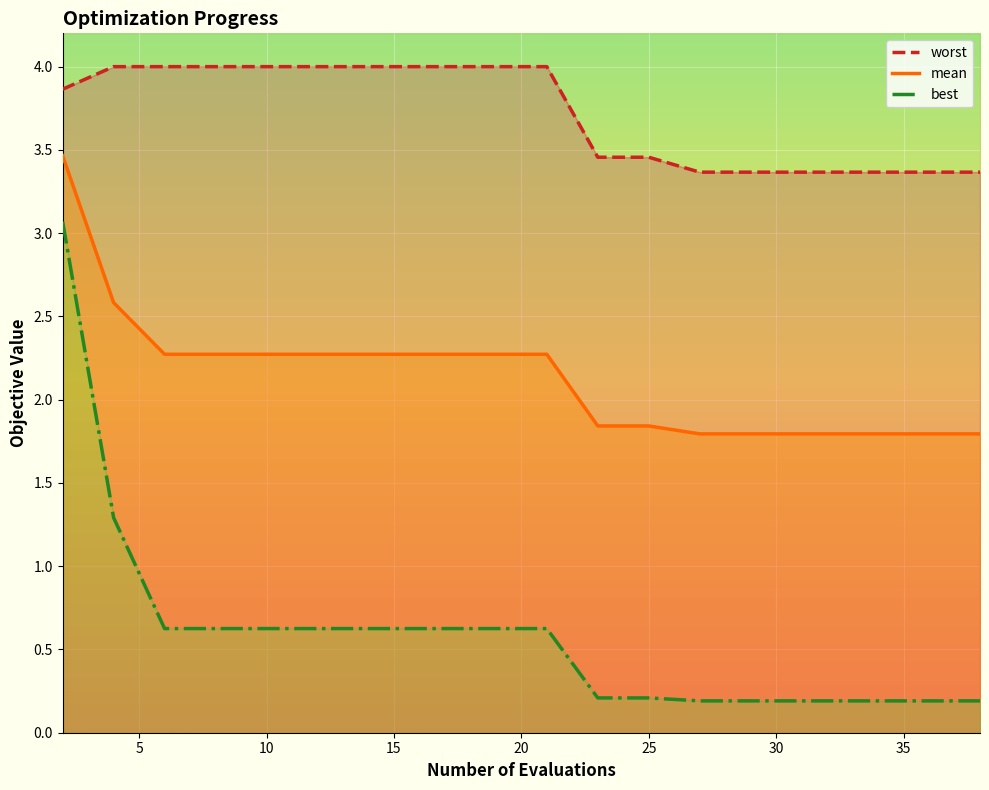

Which series has the widest spread of values?

best